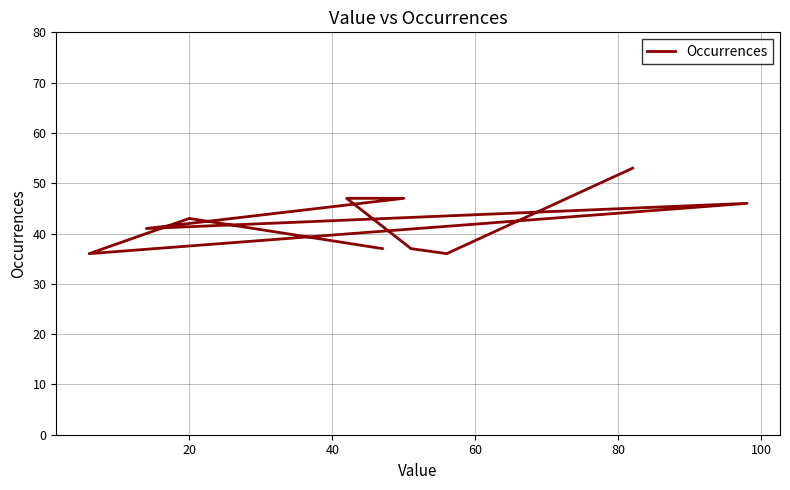

How many lines are shown in the chart?

1